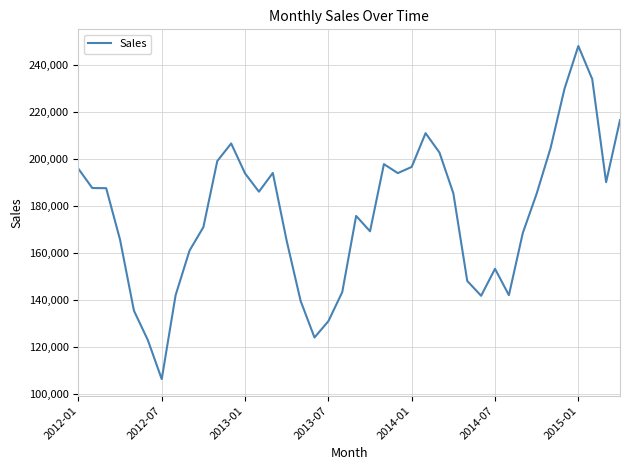

What is the average value?

176327